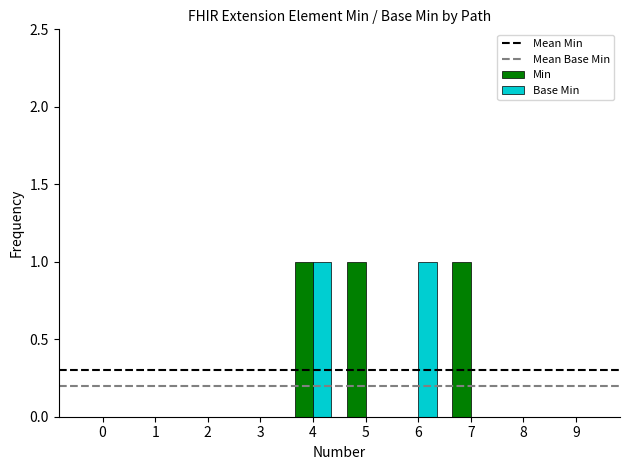

Reading left to right, transcribe all the data shown in this chart.

Min: 0=0	1=0	2=0	3=0	4=1	5=1	6=0	7=1	8=0	9=0
Base Min: 0=0	1=0	2=0	3=0	4=1	5=0	6=1	7=0	8=0	9=0